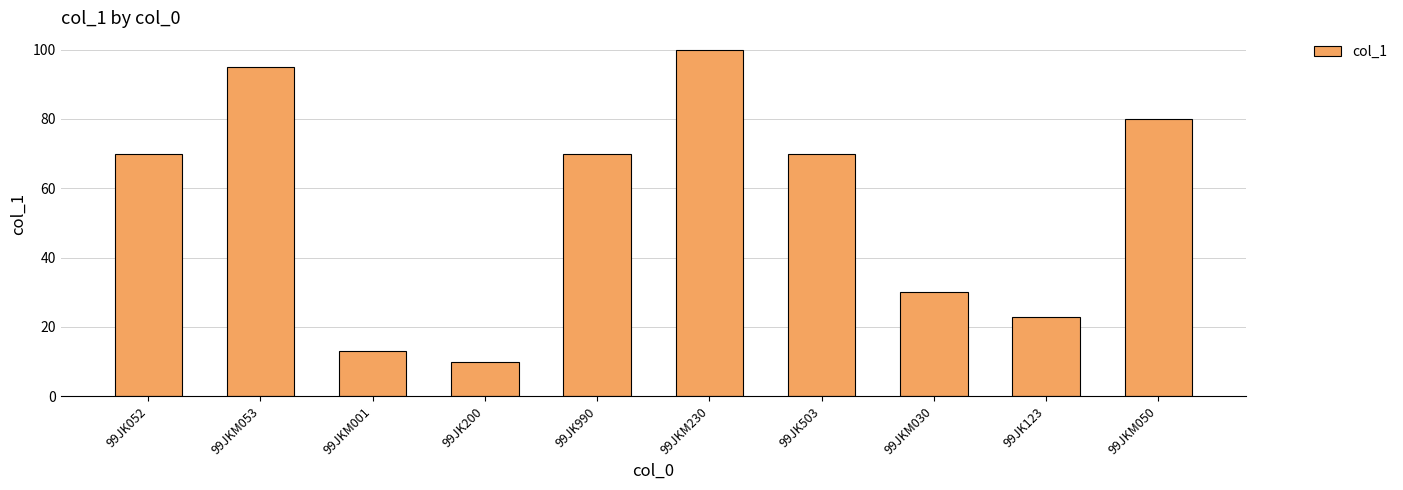

Between 99JK200 and 99JK503, which is larger?

99JK503